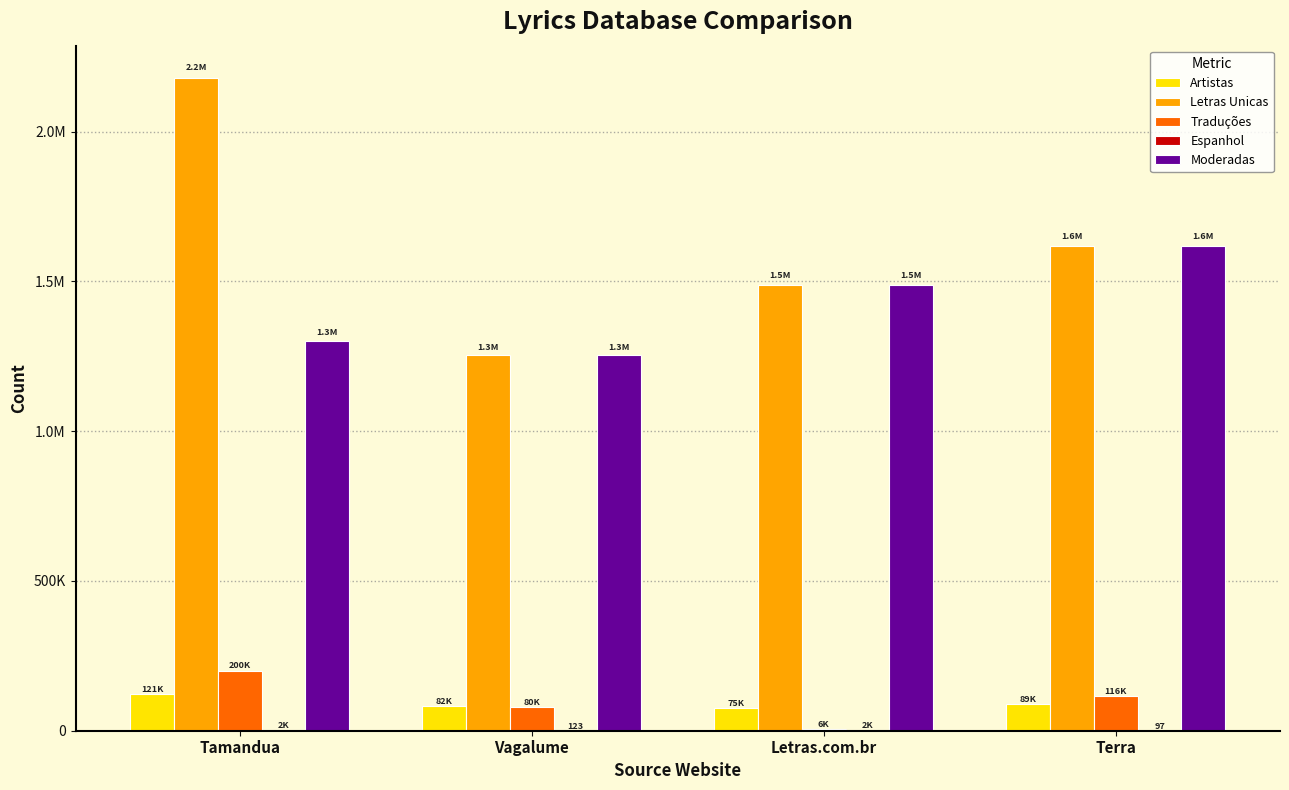

List the series in order of their peak value, lowest first.

Espanhol, Artistas, Traduções, Moderadas, Letras Unicas